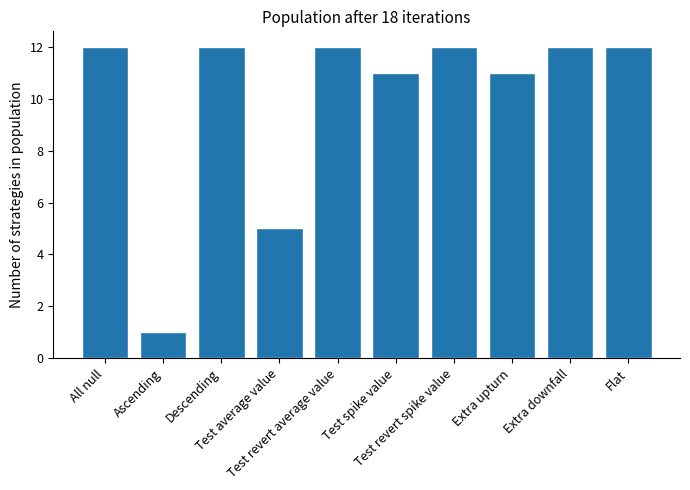

What is the value of the 9th bar from the left?

12